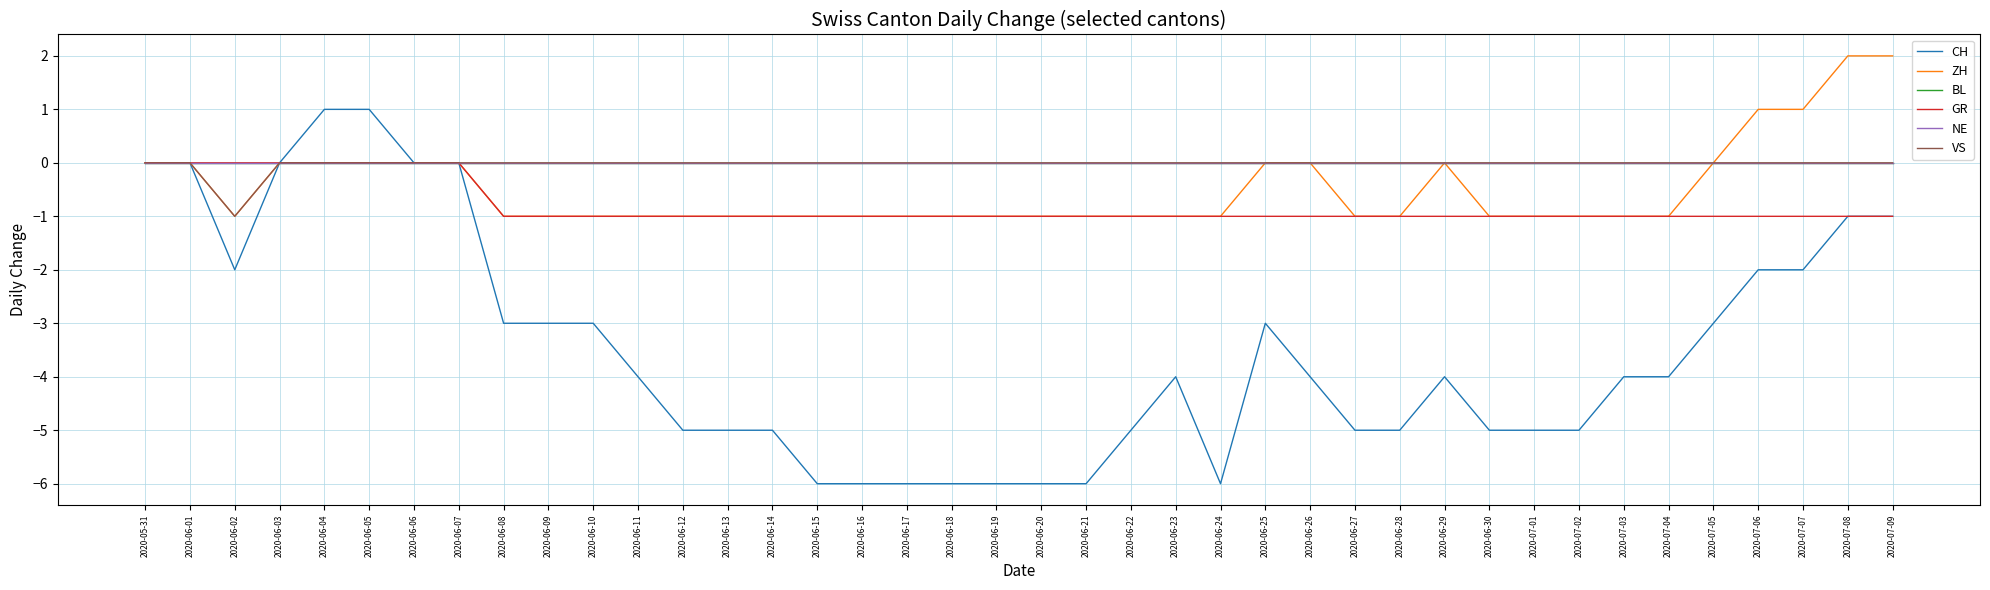

Which series has the largest total across all categories?

BL